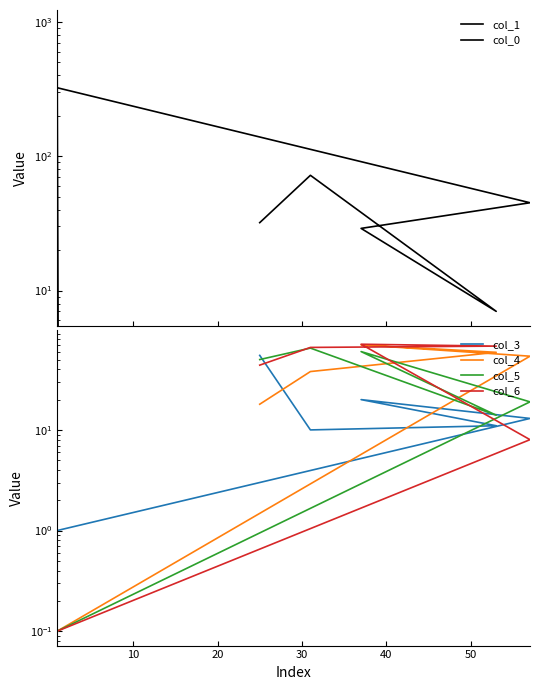

Read the col_4 value at 40.

54.0